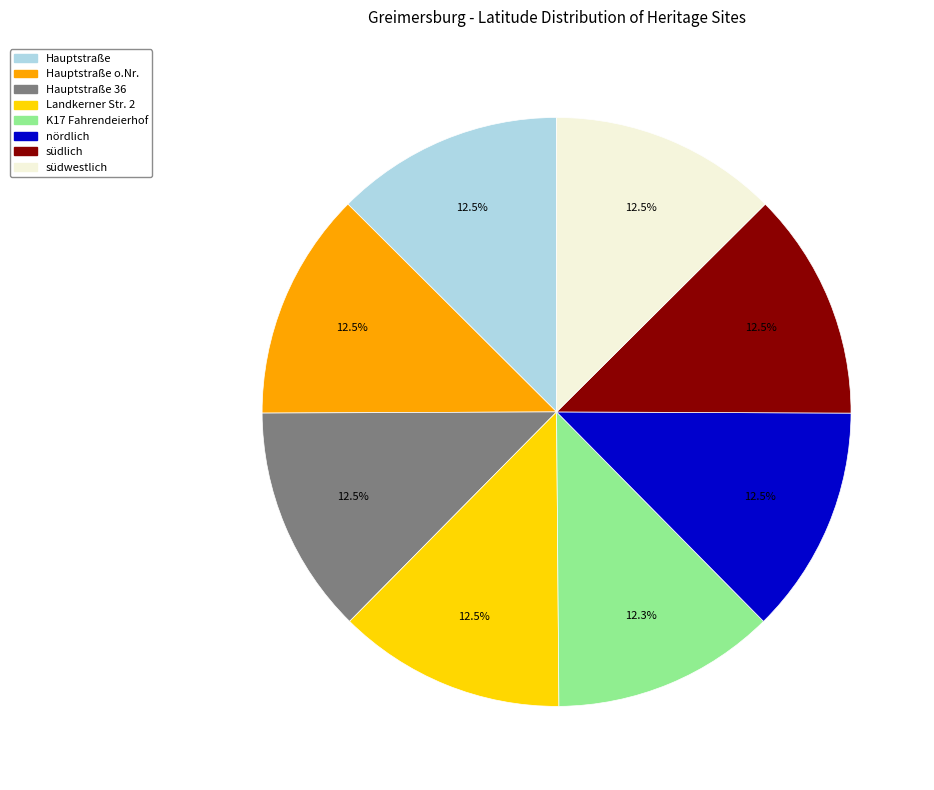

Is there a majority slice in this chart?

No